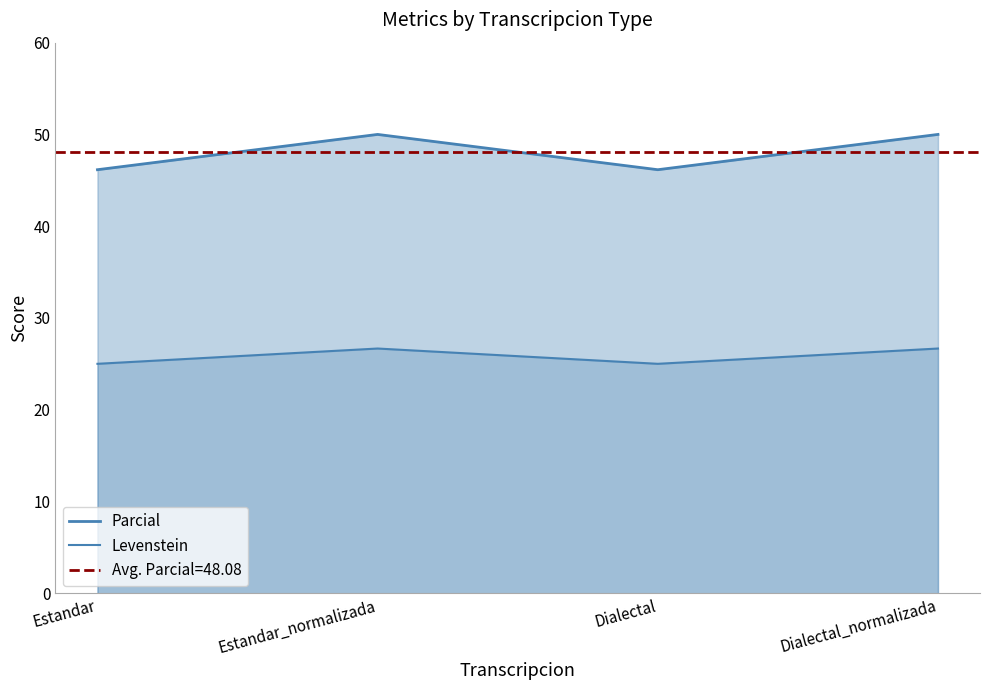

Which series has the largest total across all categories?

Parcial